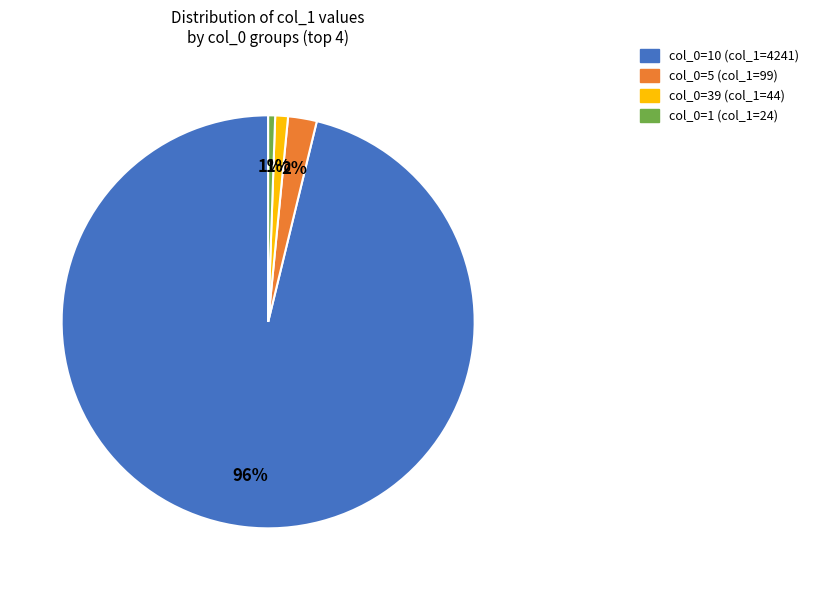

To the nearest percent, what is the average slice percentage?

25%